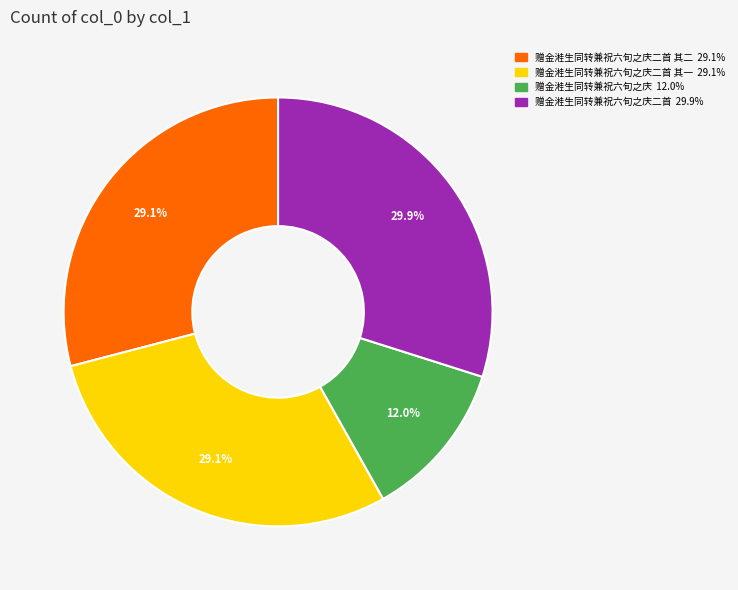

Is there a majority slice in this chart?

No